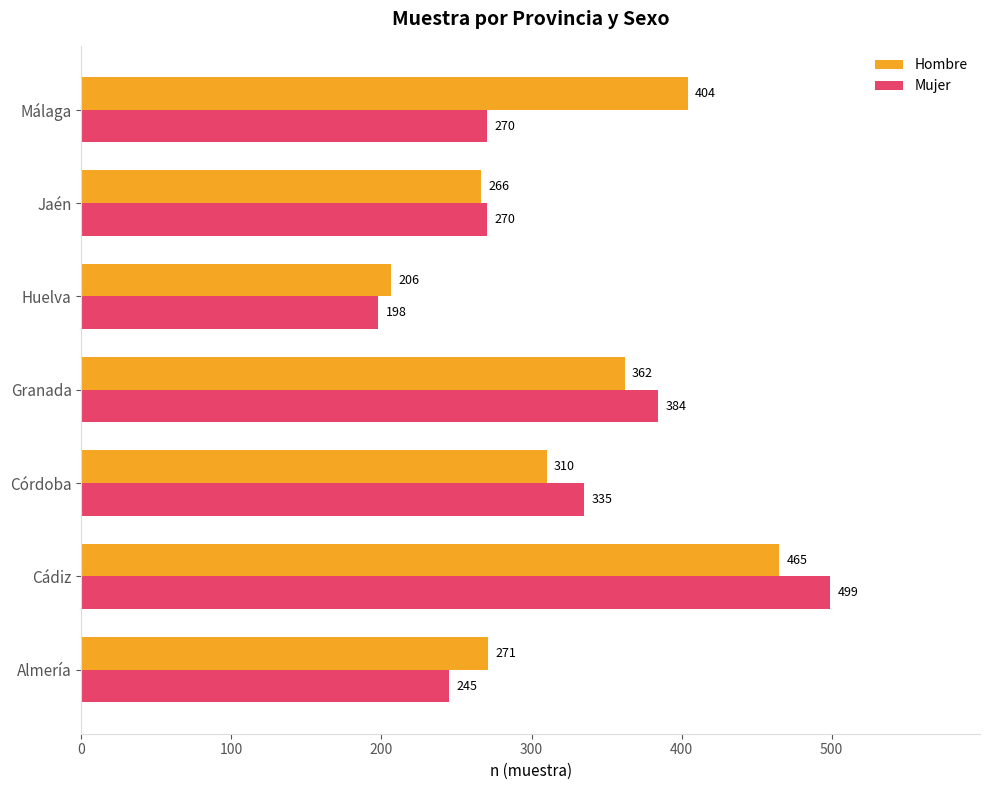

What is the sum of all Hombre values?

2284